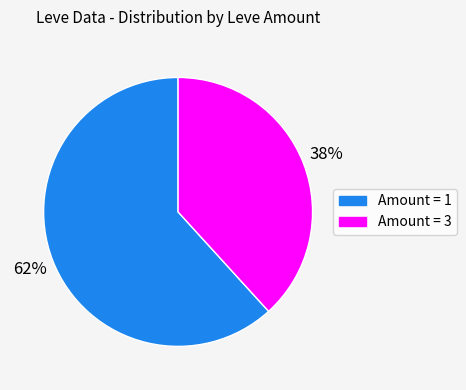

To the nearest percent, what is the average slice percentage?

50%